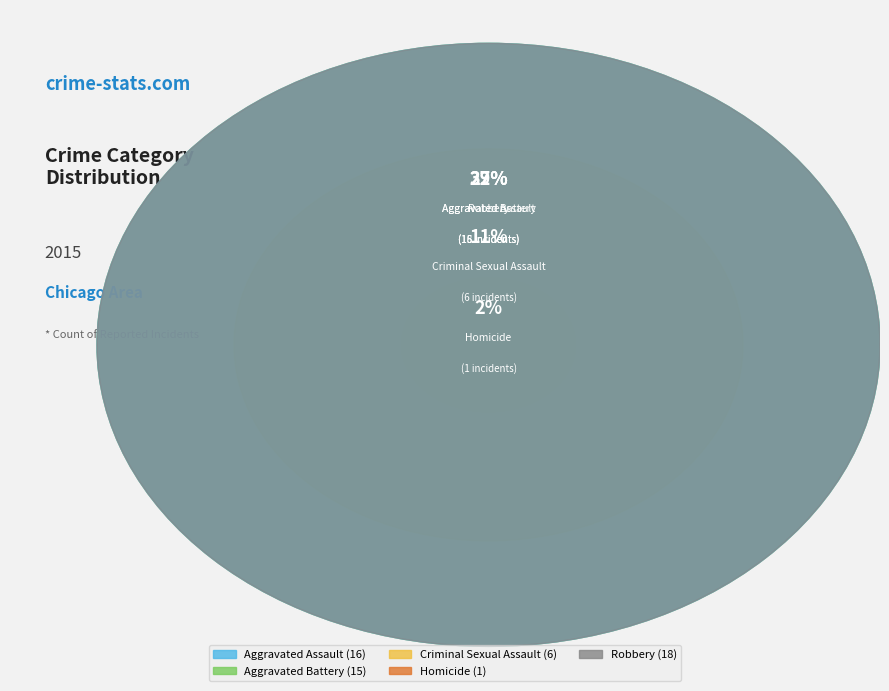

Between Aggravated Assault and Criminal Sexual Assault, which is larger?

Aggravated Assault